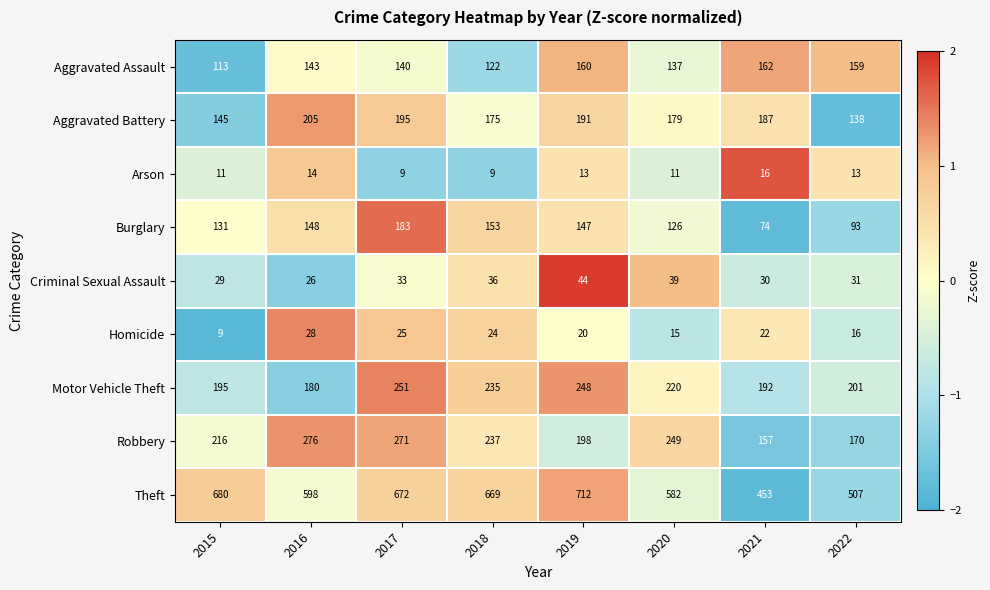

True or false: Burglary has a value of 183 at 2017.

True